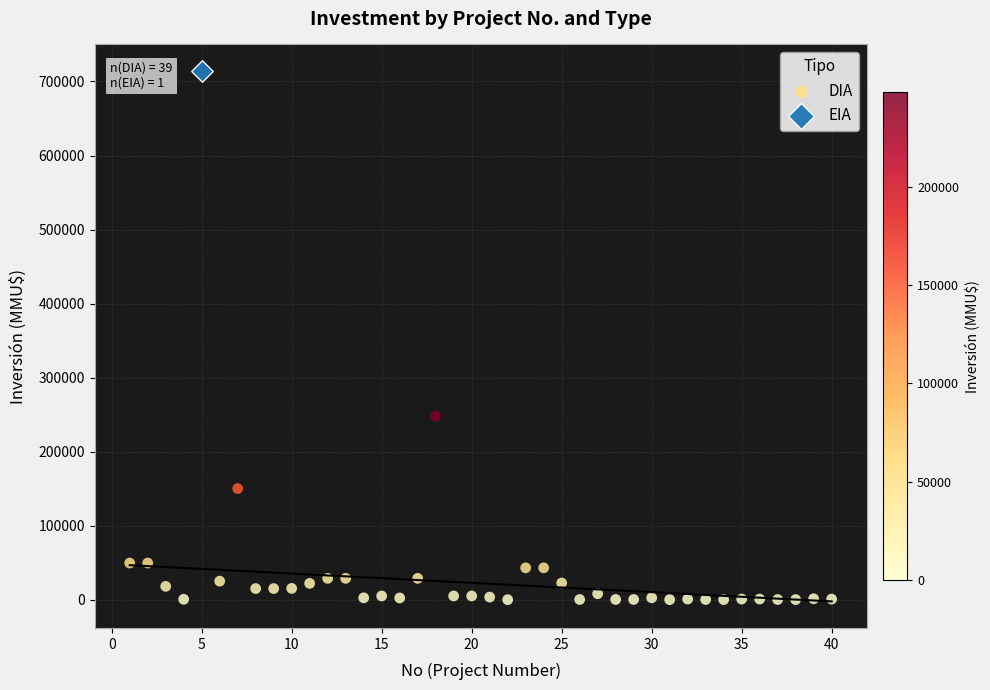

What are all the series names shown in the legend?

DIA, EIA